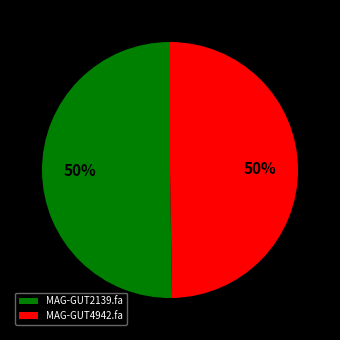

The MAG-GUT2139.fa slice represents 50% of the pie. True or false?

True